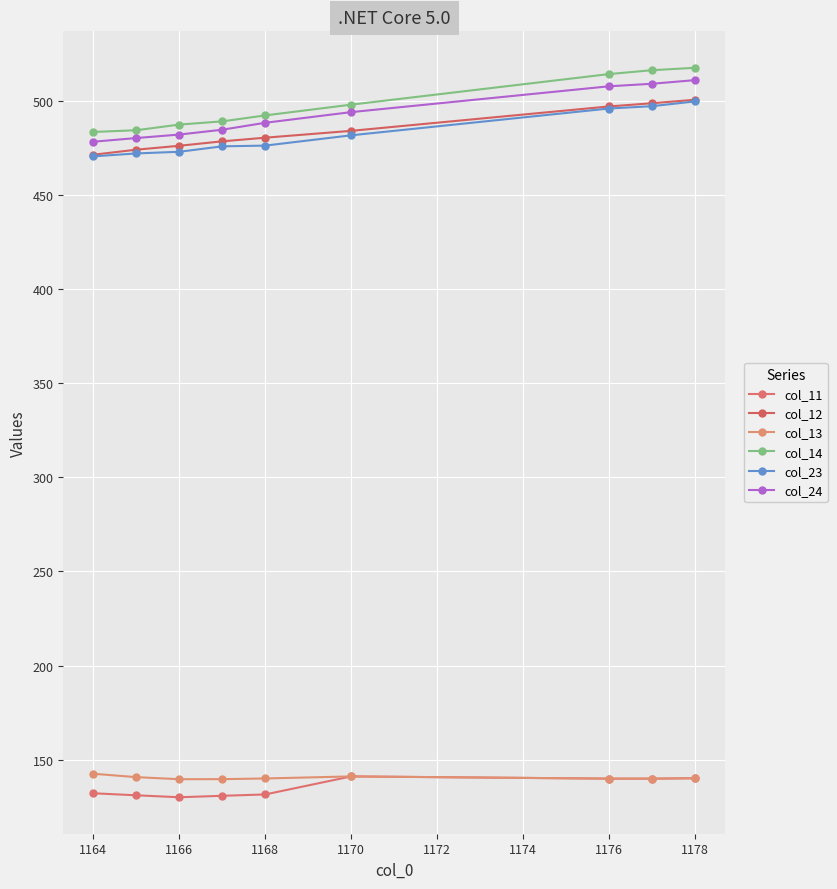

Does the chart have visible grid lines?

Yes